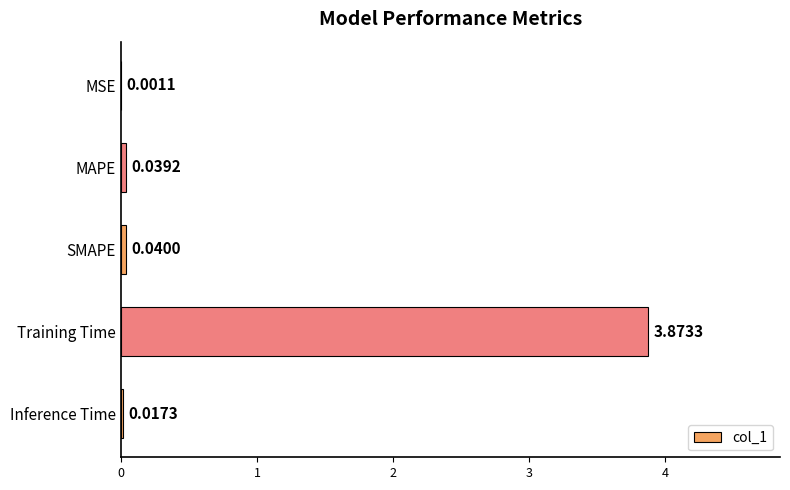

Which category has the highest value across all series?

Training Time